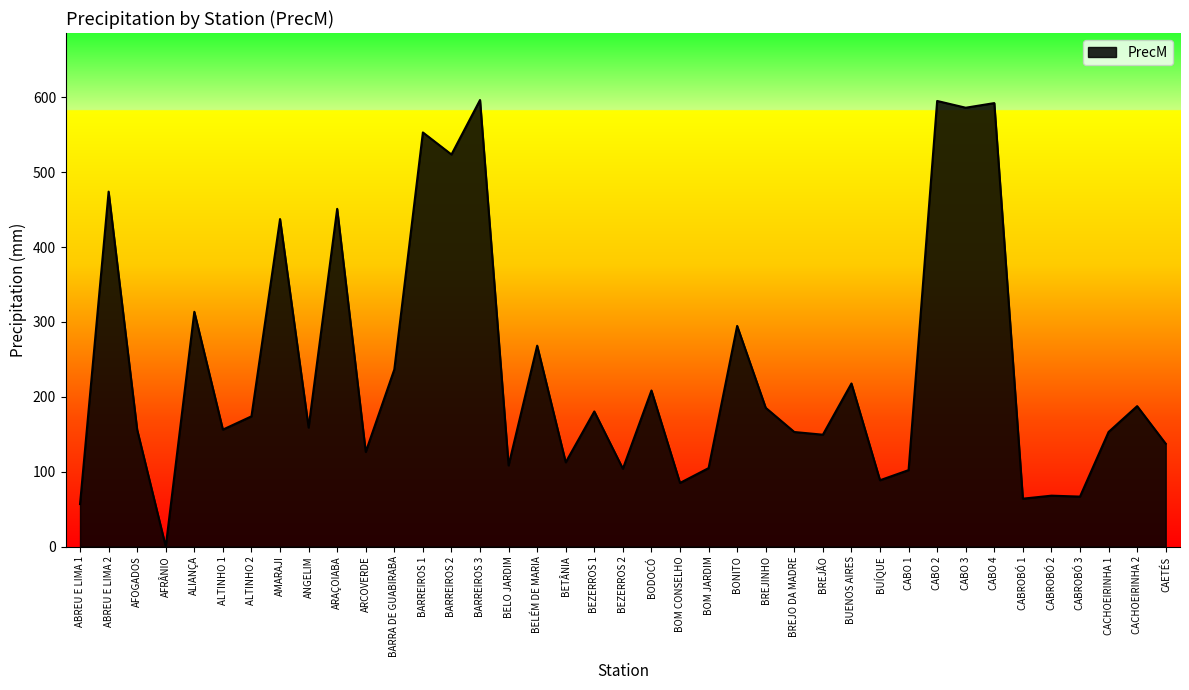

How many positive values are there?

38